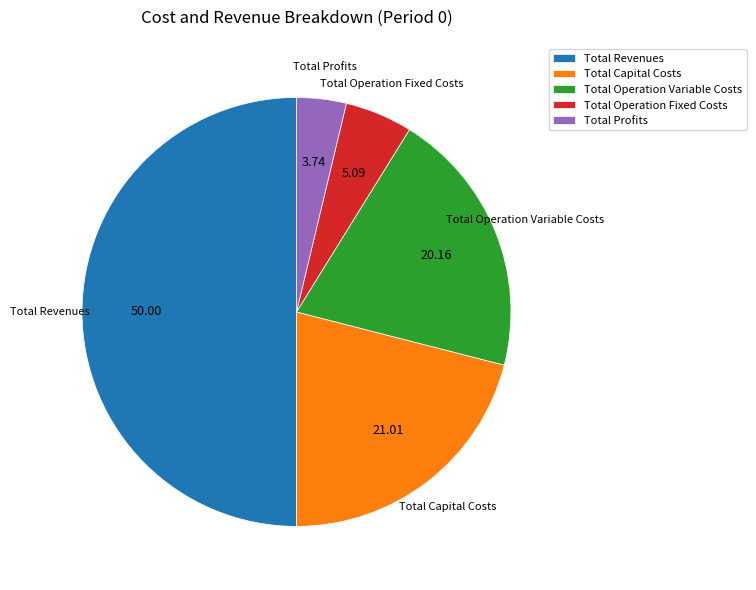

What is the ratio of the value at Total Revenues to the value at Total Profits?

13.4